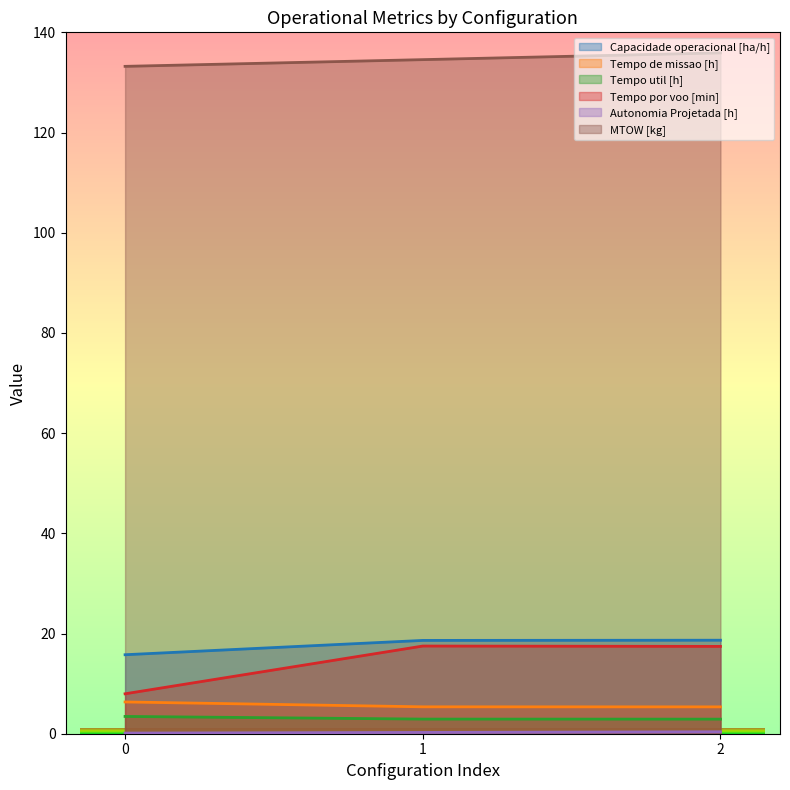

The value of Tempo de missao [h] at 1 is 5.4. True or false?

True